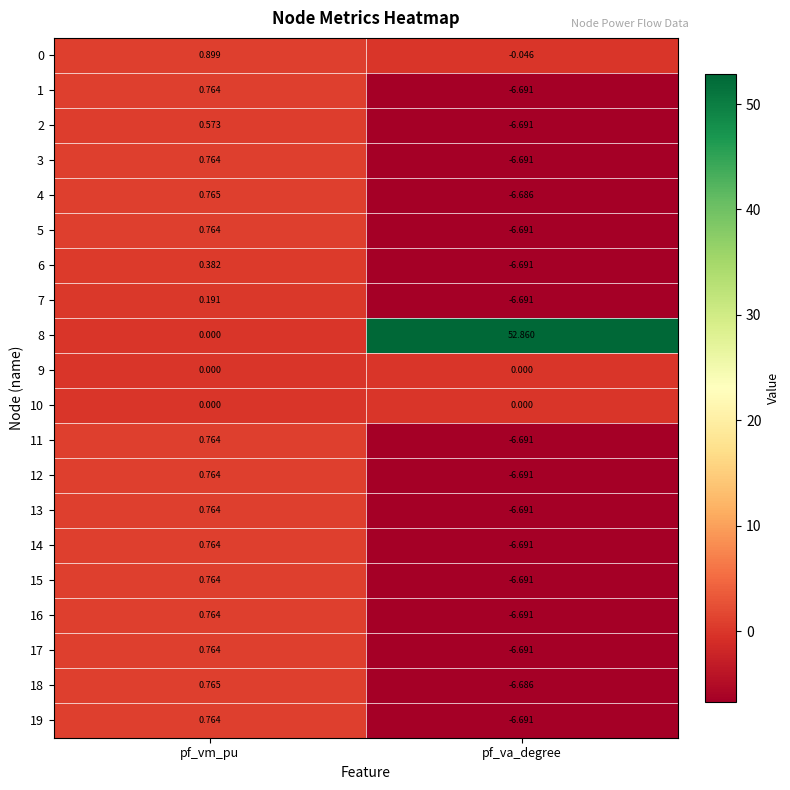

List the labels in order of 11 value, smallest first.

pf_va_degree, pf_vm_pu